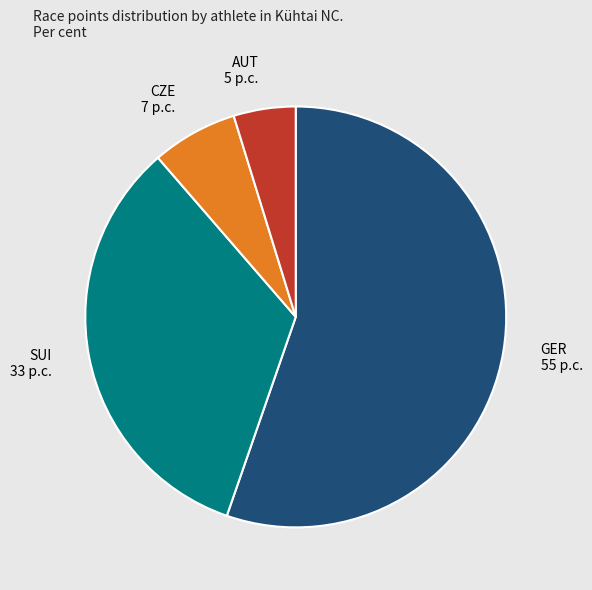

How many segments does this pie chart have?

4